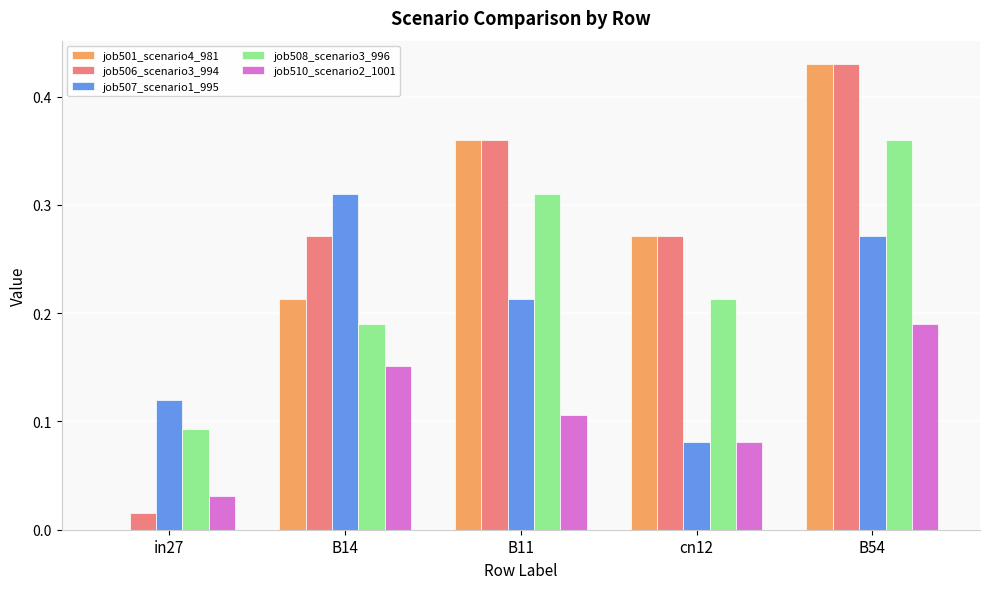

True or false: job508_scenario3_996 has a value of 0.1 at cn12.

False